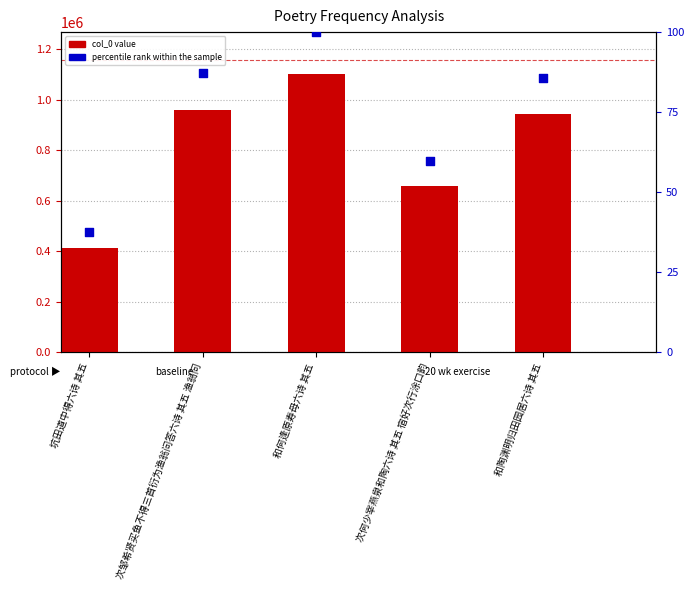

Which series has the widest spread of Y values?

col_0